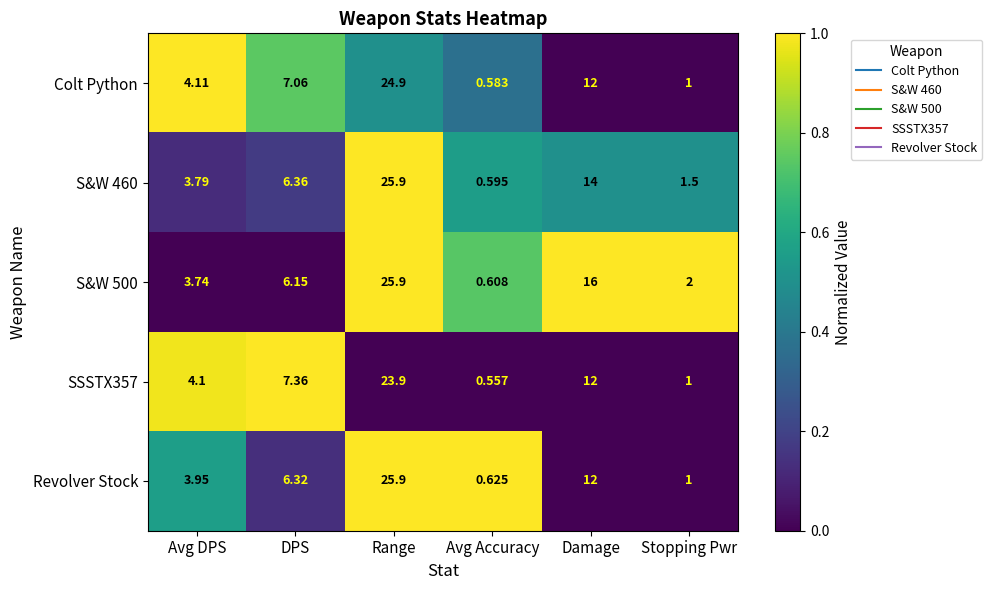

Where is Colt Python nearest to the value 12?

Damage